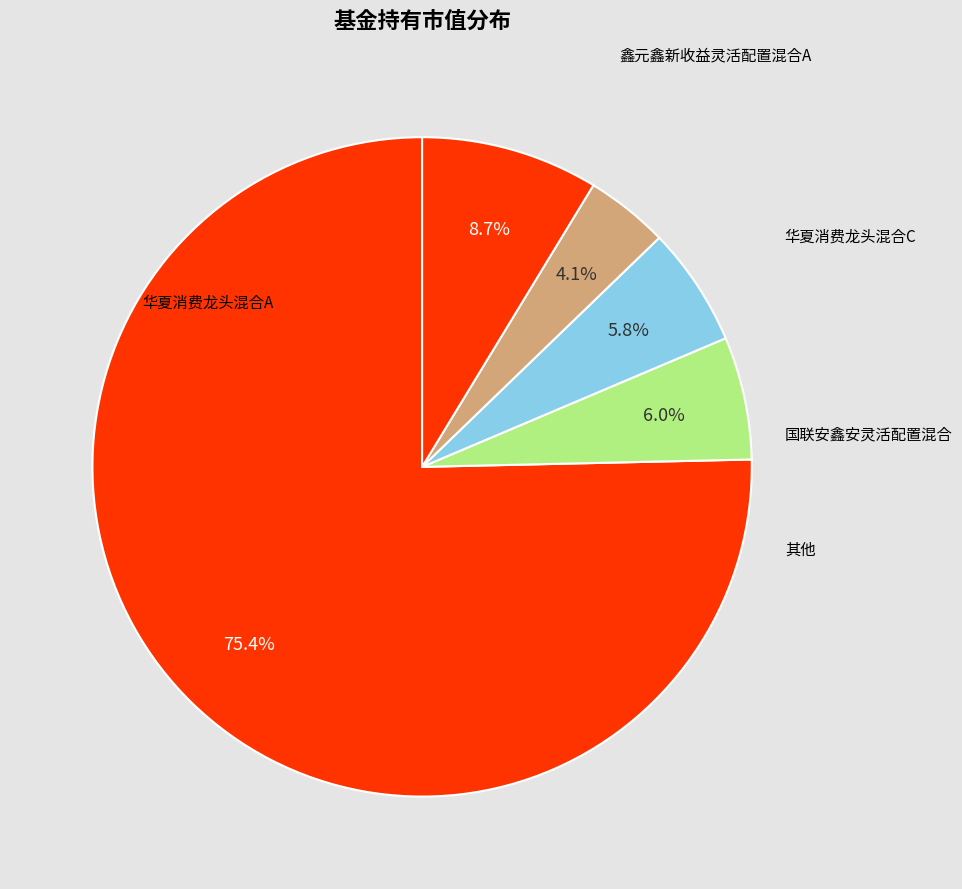

How many slices are in this pie chart?

5